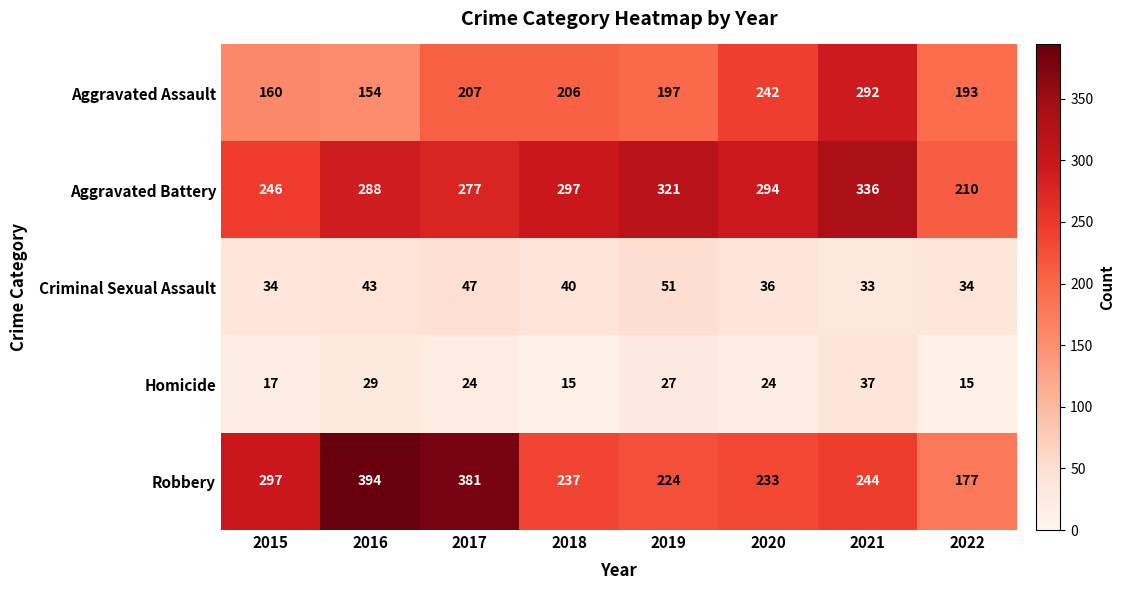

The value of Homicide at 2015 is 7. True or false?

False